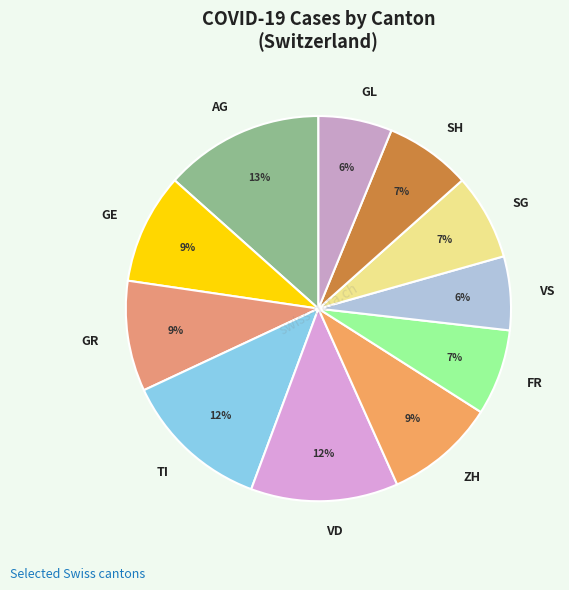

Do VD and GL together represent more than half of the pie?

No